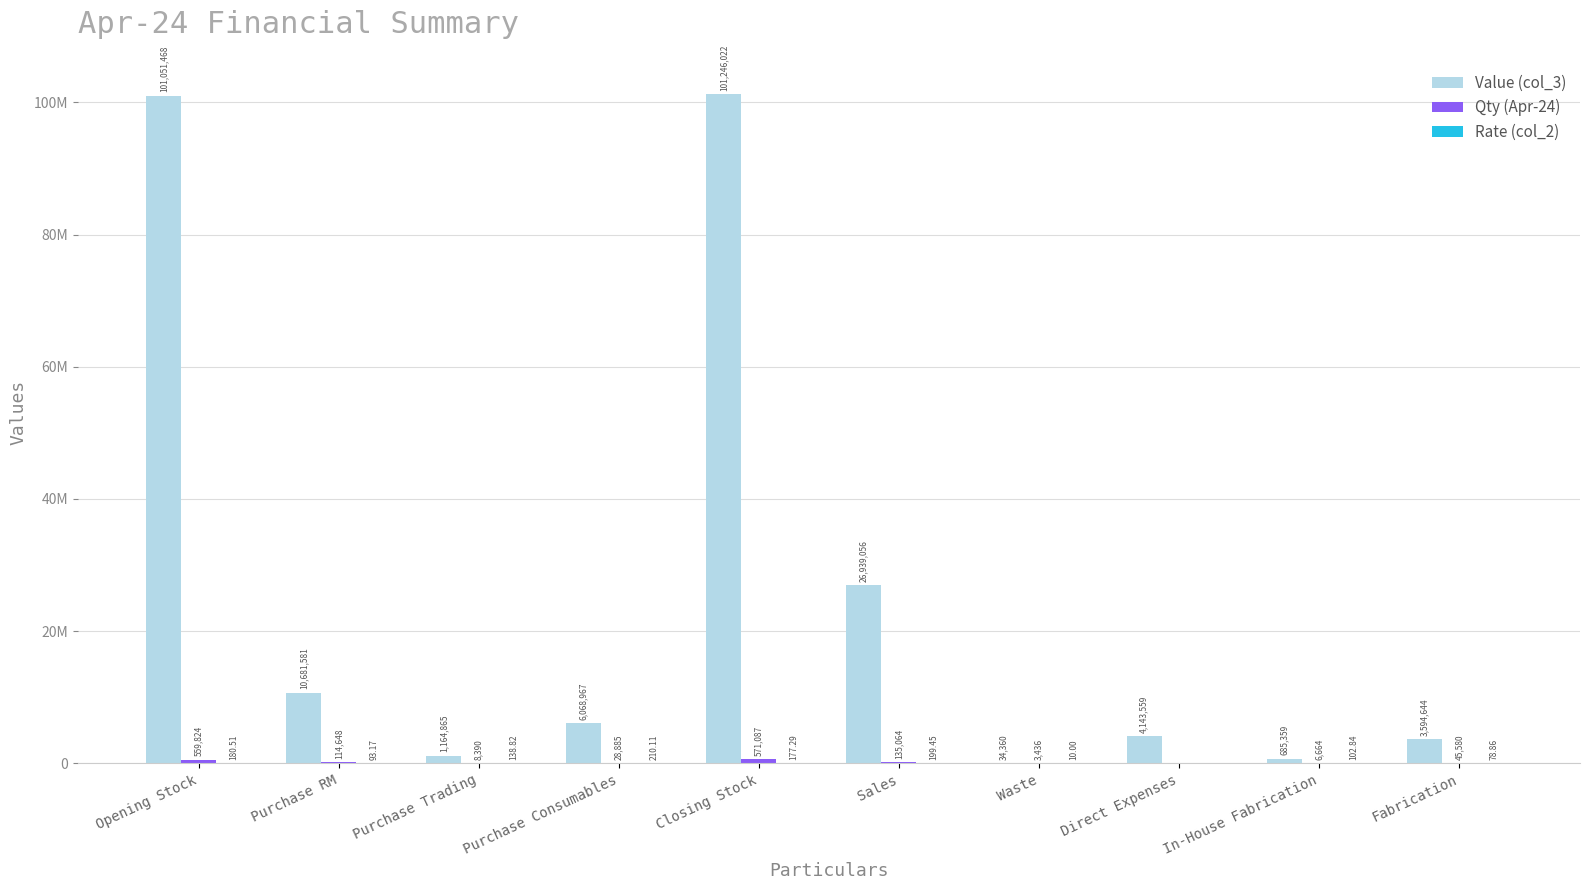

At which category is the sum across all series the highest?

Closing Stock